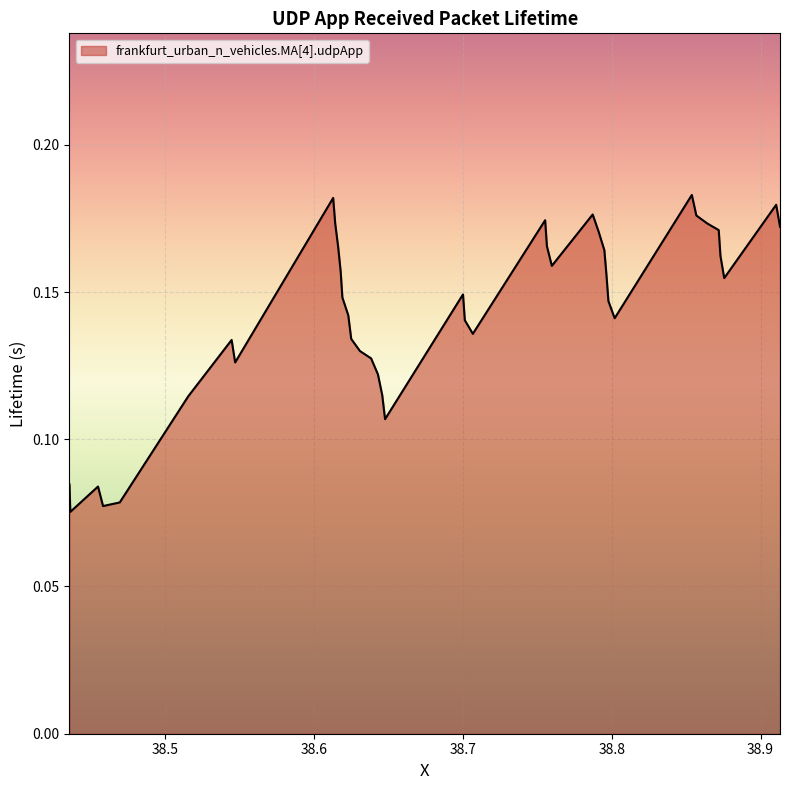

Does the chart display data point markers on the line(s)?

No